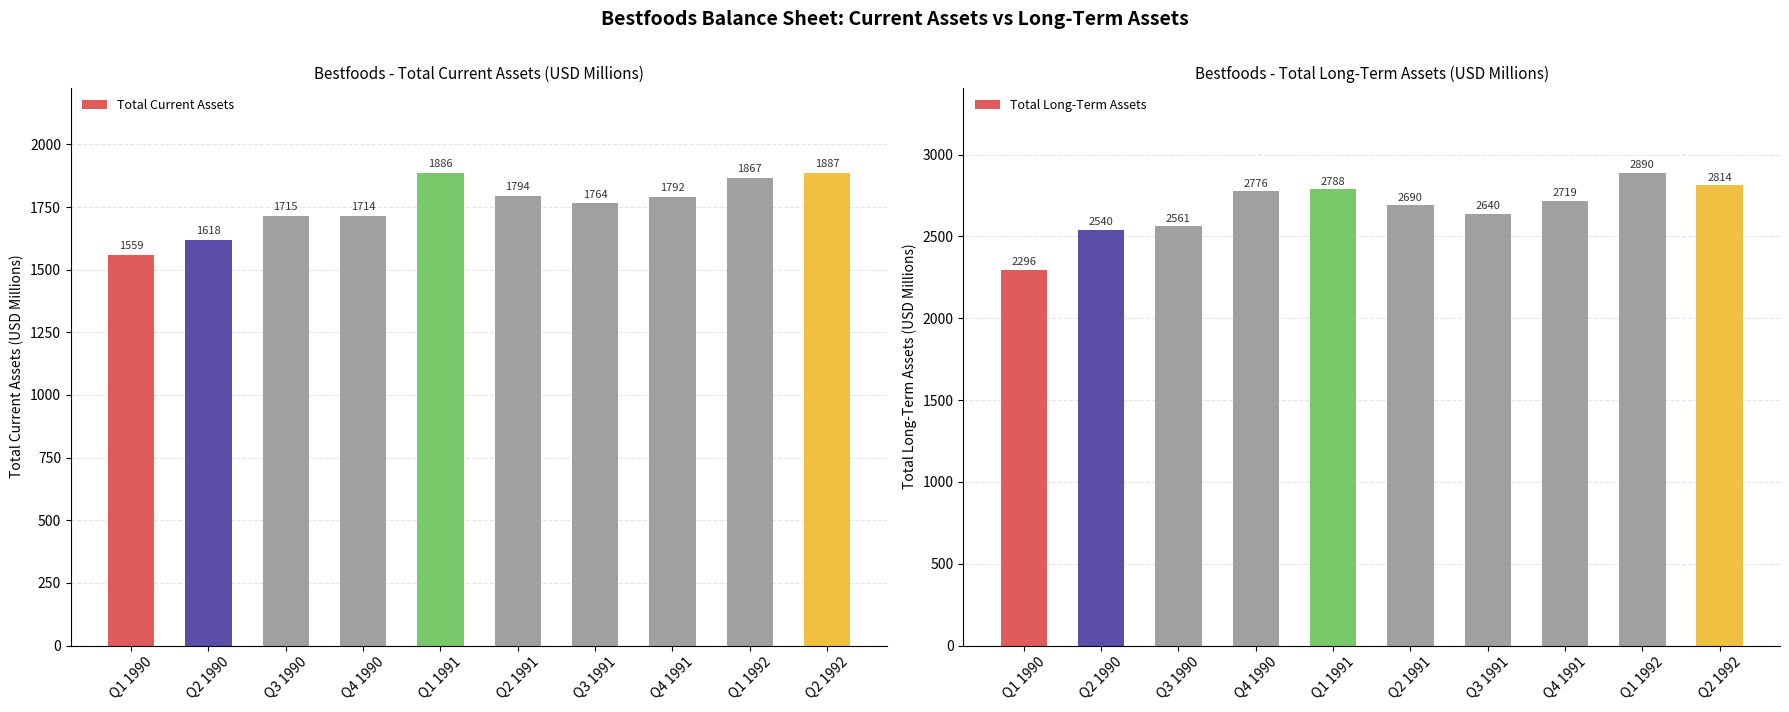

Rank the categories by Total Current Assets value from lowest to highest.

Q1 1990, Q2 1990, Q4 1990, Q3 1990, Q3 1991, Q4 1991, Q2 1991, Q1 1992, Q1 1991, Q2 1992